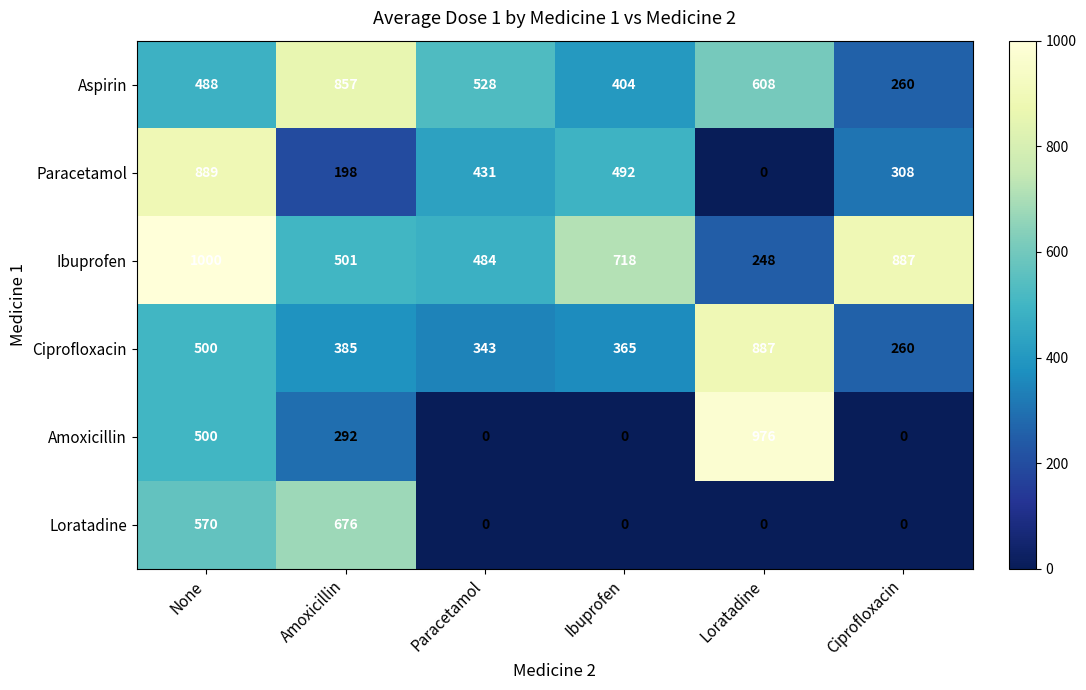

At which label is Aspirin closest to 558?

Paracetamol